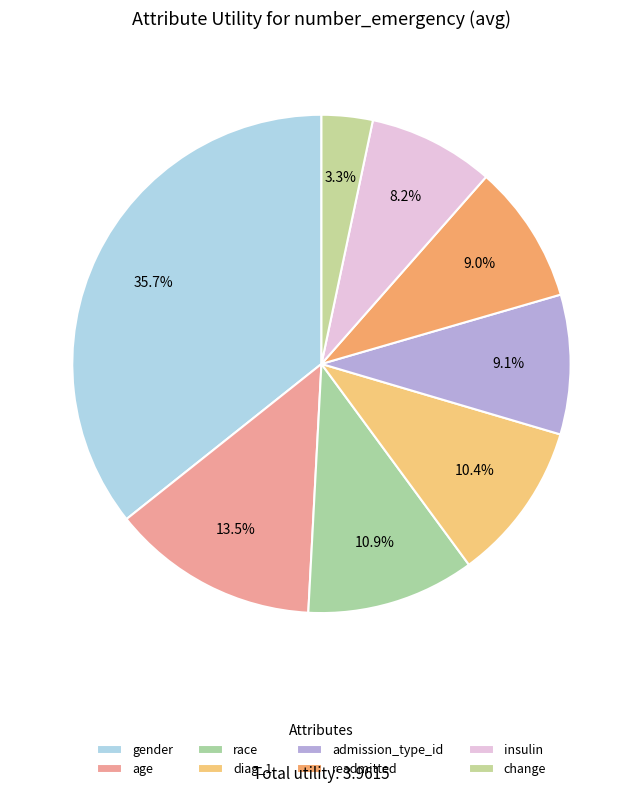

Which slice is the largest?

gender